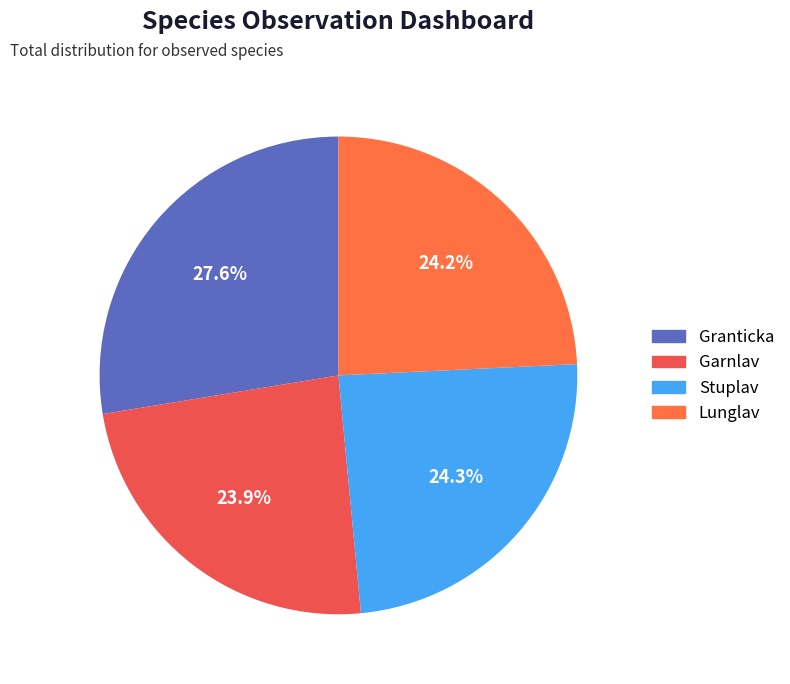

Count the number of slices in the pie.

4